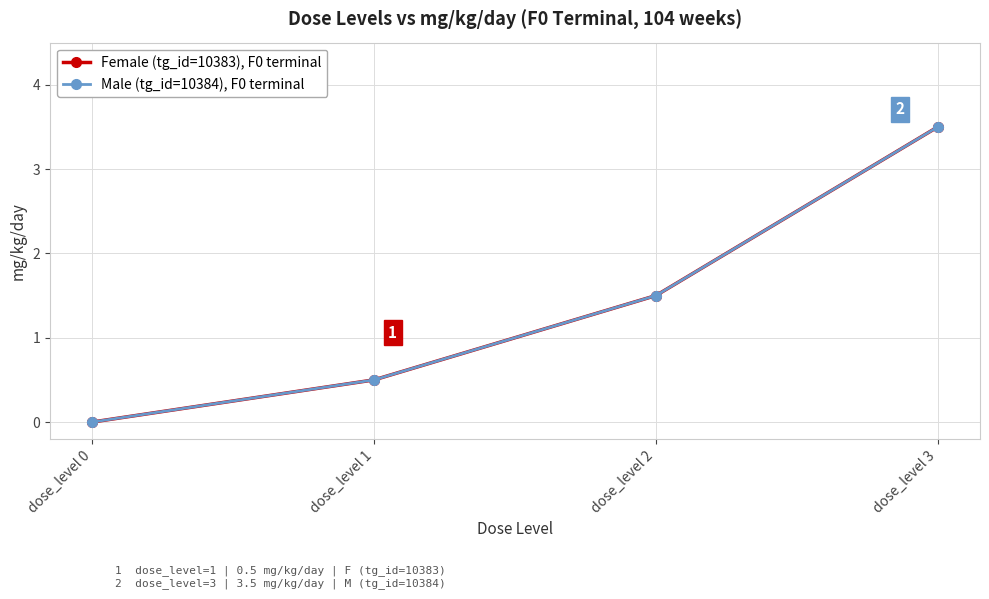

Is this an area chart (filled region under the line)?

No